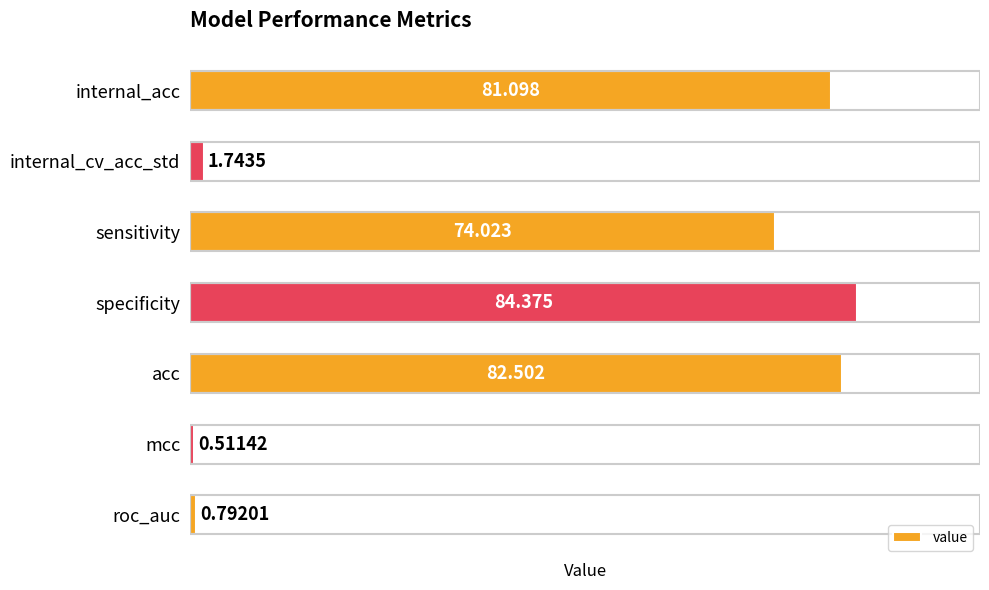

Which has a higher value, mcc or internal_acc?

internal_acc